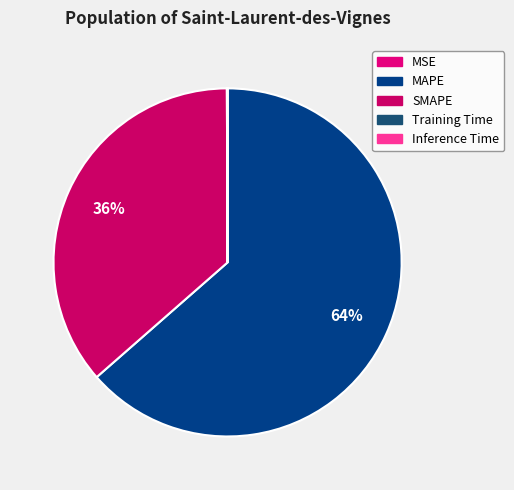

To the nearest percent, what is the combined percentage of MSE and SMAPE?

36%